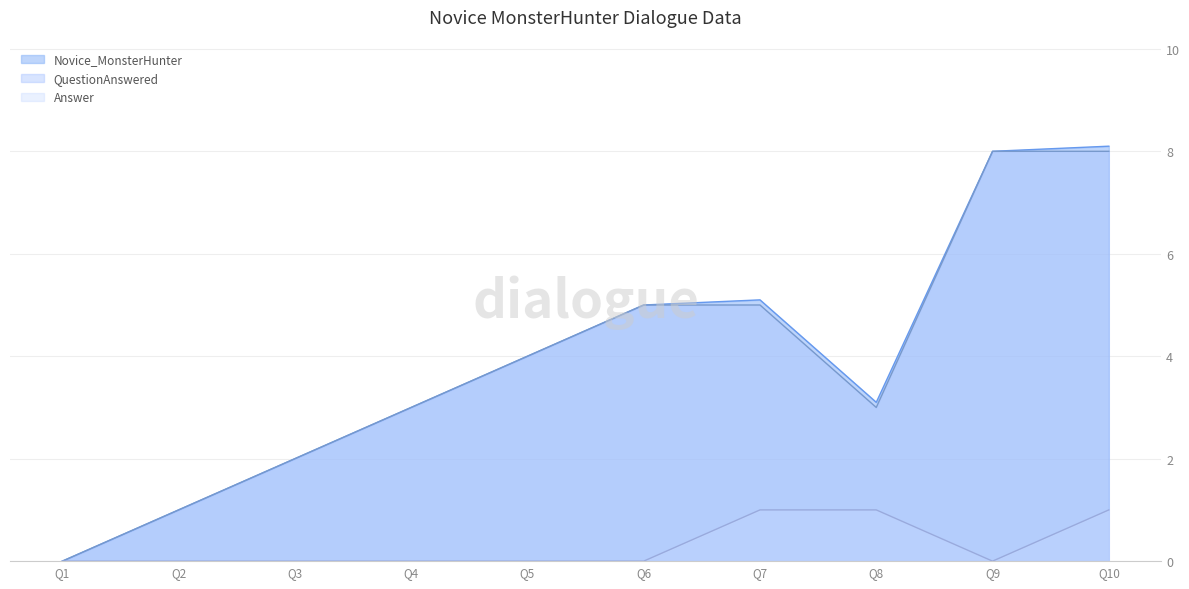

The value of QuestionAnswered at Q7 is 1.3. True or false?

False